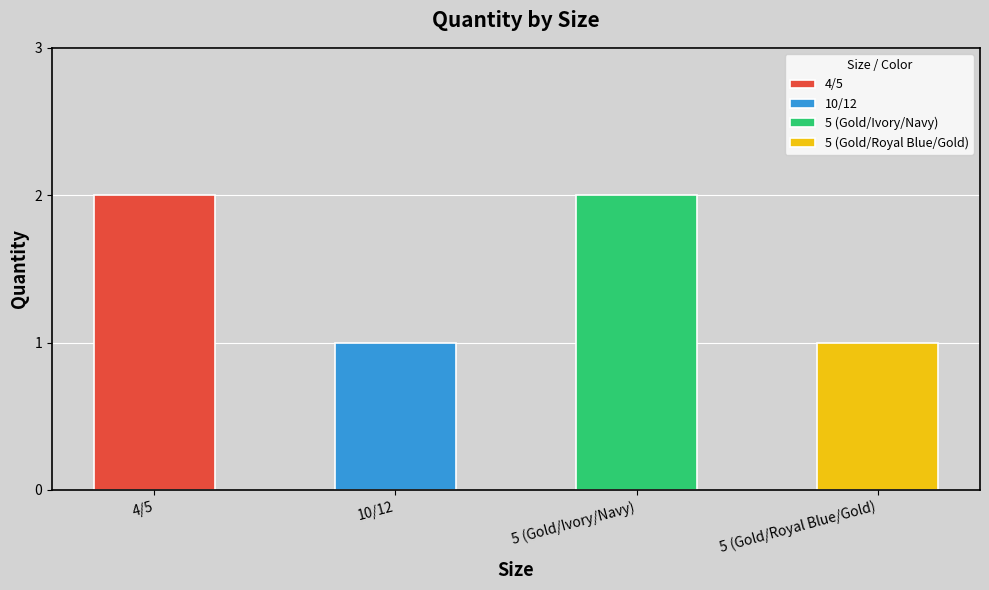

Which has a higher value, 5 (Gold/Royal Blue/Gold) or 10/12?

5 (Gold/Royal Blue/Gold)